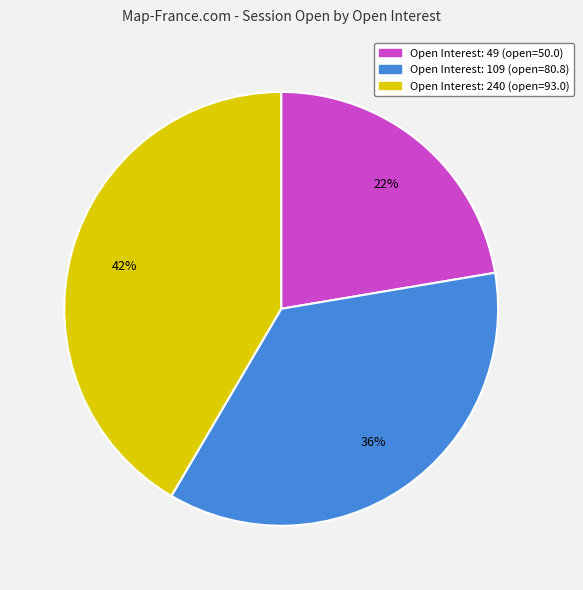

Is there a majority slice in this chart?

No